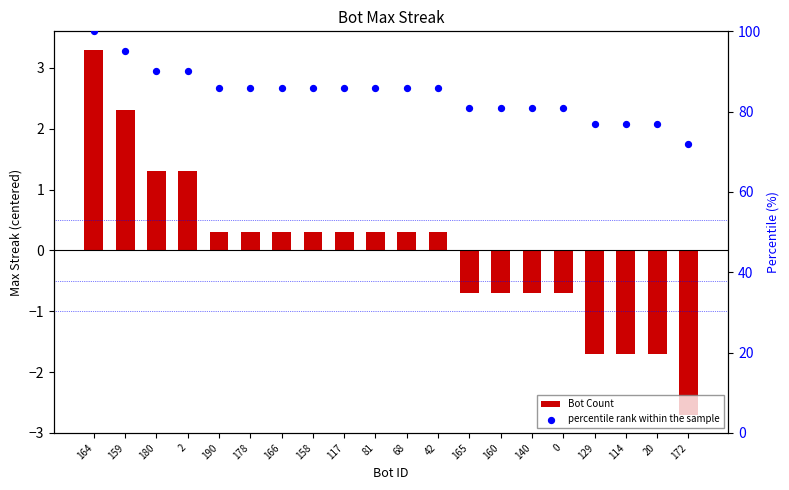

Which series has the largest Y range (max minus min)?

percentile rank within the sample